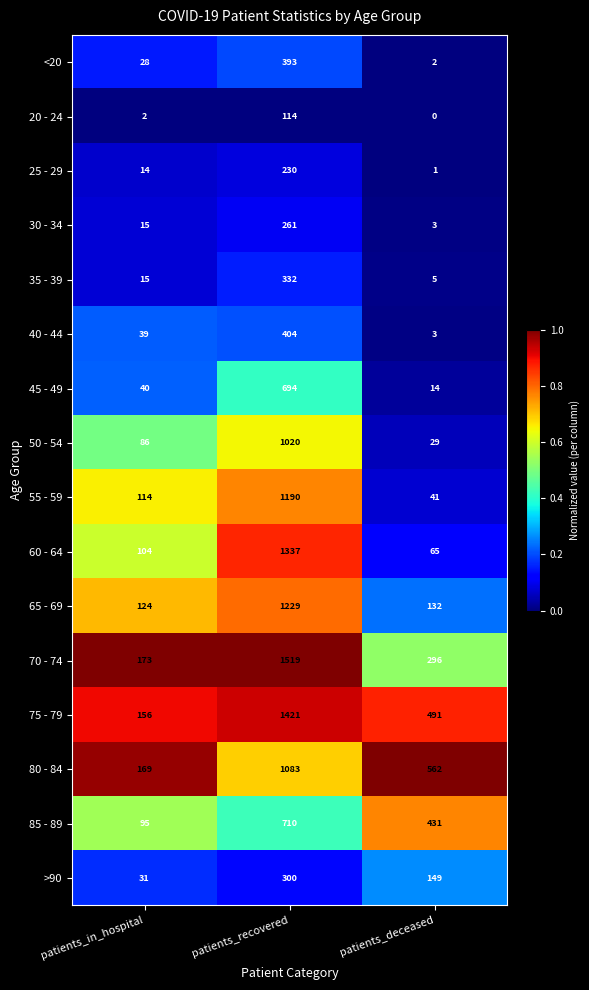

What is the maximum value for 30 - 34?

261